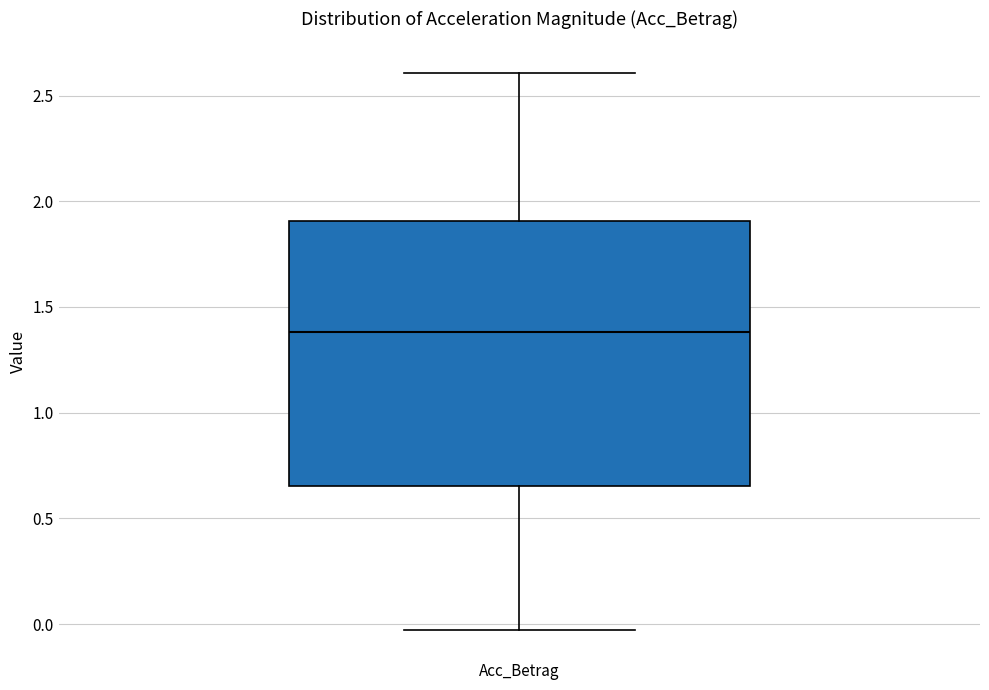

Where does the lower whisker of the box for Acc_Betrag end on the y-axis? The values are not printed on the chart, so give them approximately, as read against the axis.

-0.05